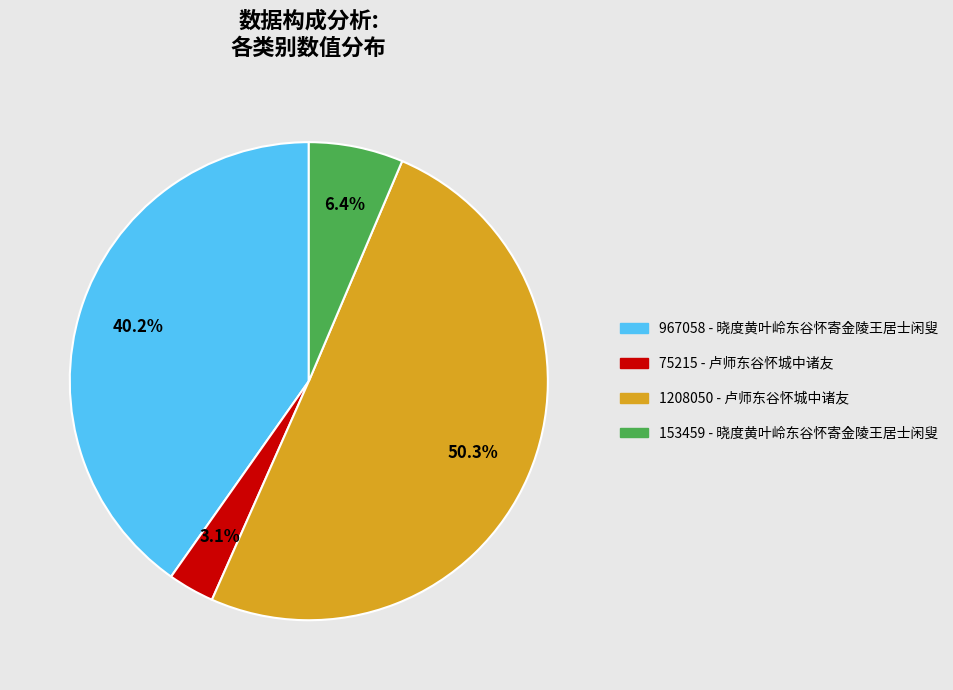

Is there any slice that represents more than half of the pie?

Yes